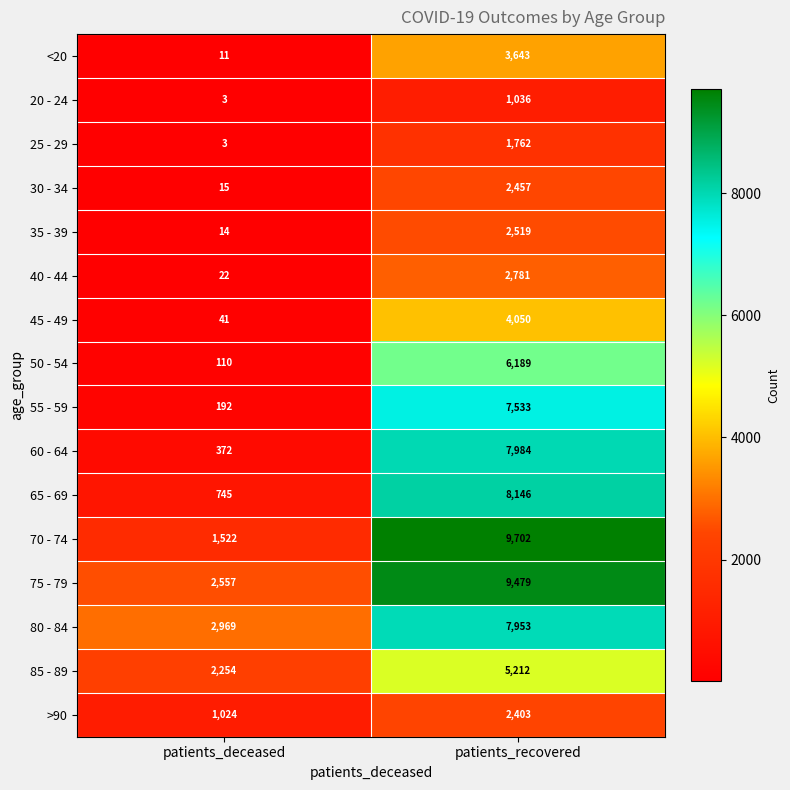

Which series has the largest total across all categories?

75 - 79